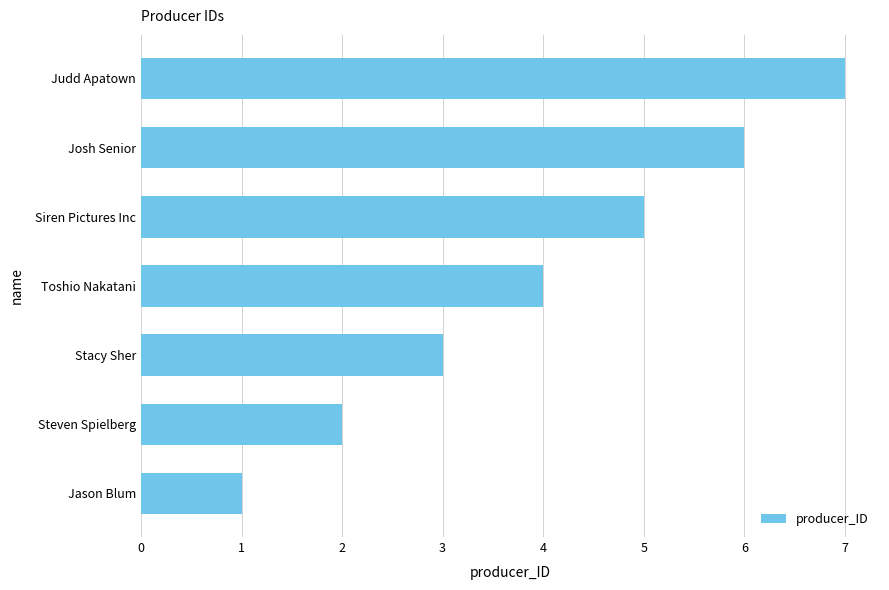

What is the difference between the values at Stacy Sher and Josh Senior?

3